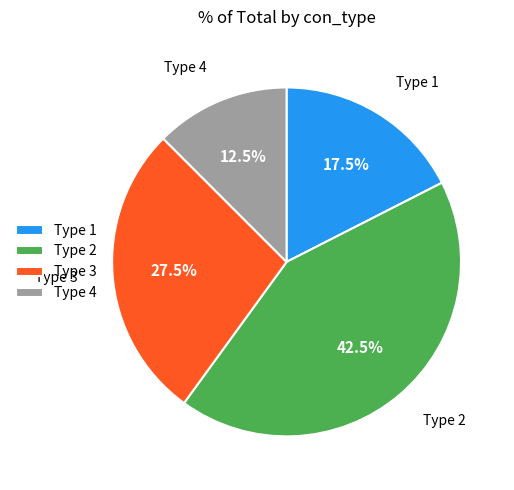

What is the largest slice in the pie chart?

Type 2